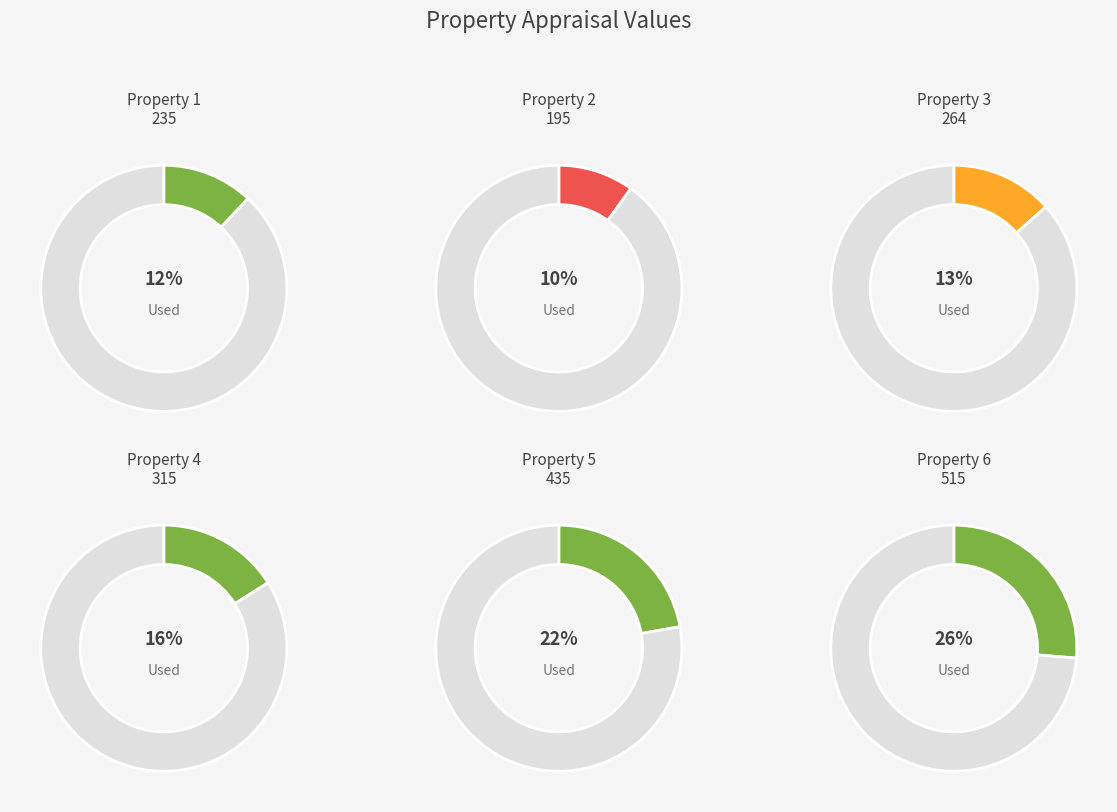

What percentage is the 2 slice, to the nearest percent?

10%